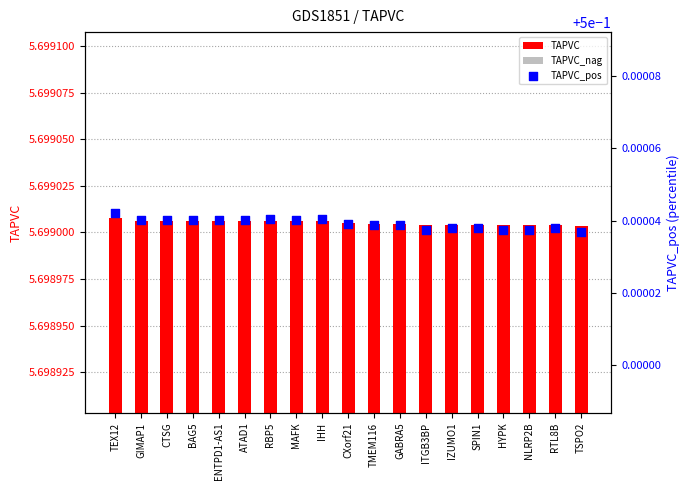

What are all the series names shown in the legend?

TAPVC, TAPVC_nag, TAPVC_pos